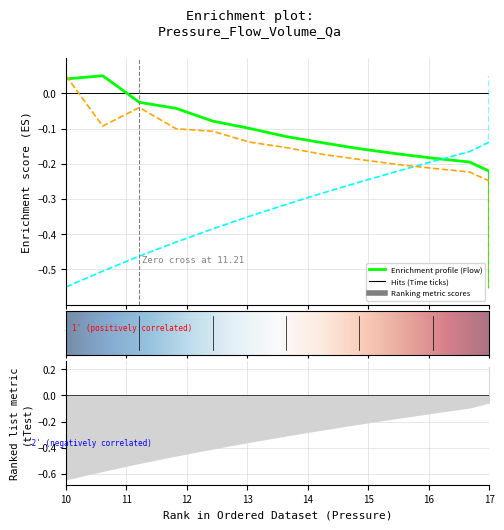

What is the spread (max minus min) of values at 17?

0.1